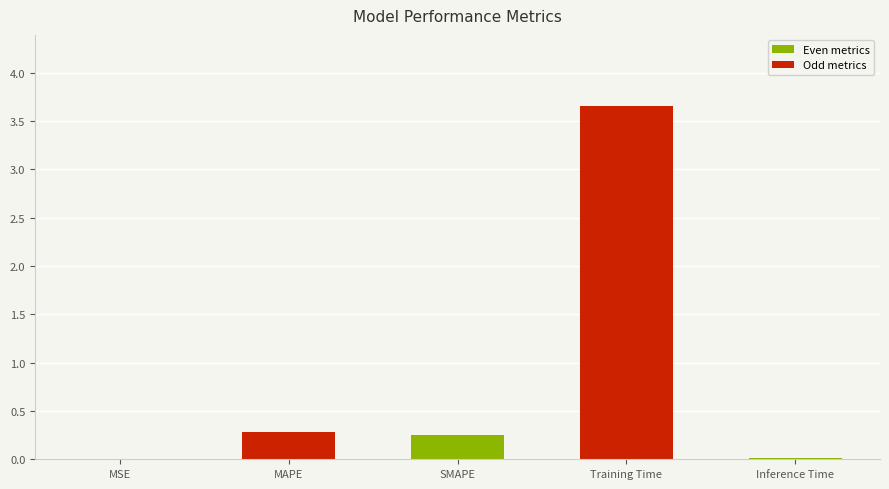

At which category does the chart reach its peak across all series?

Training Time